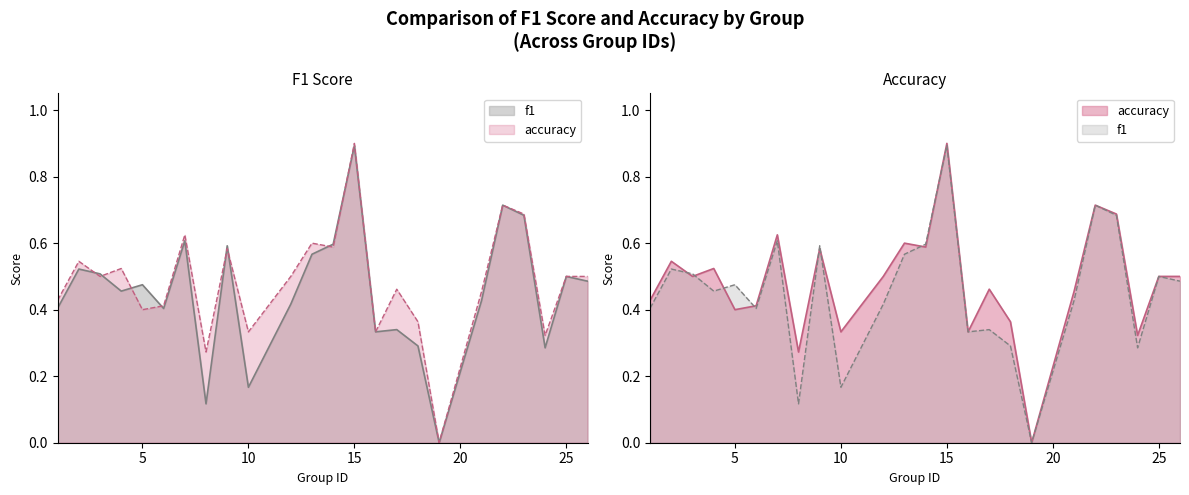

What is the value of the accuracy point at the 2nd from the left?

0.5